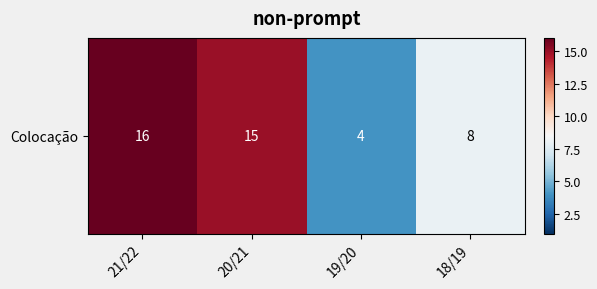

What is the sum of the values at 20/21 and 18/19?

23